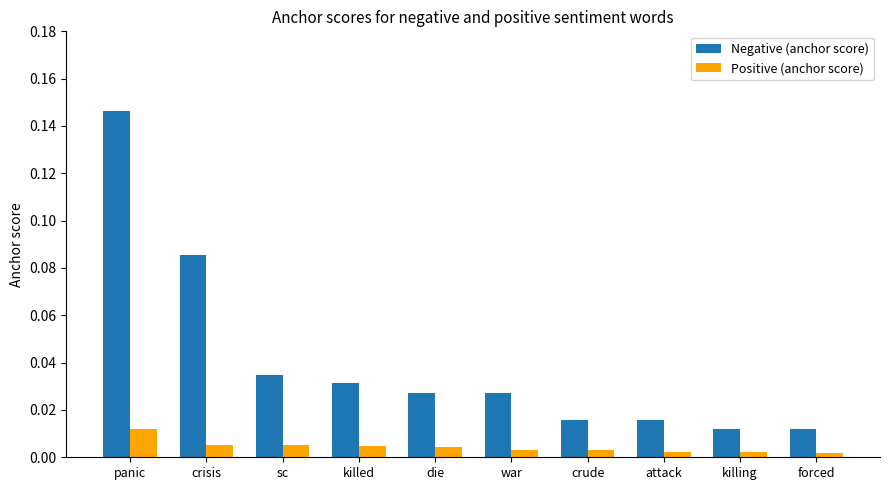

At forced, list the series in order from smallest to largest.

Positive (anchor score), Negative (anchor score)